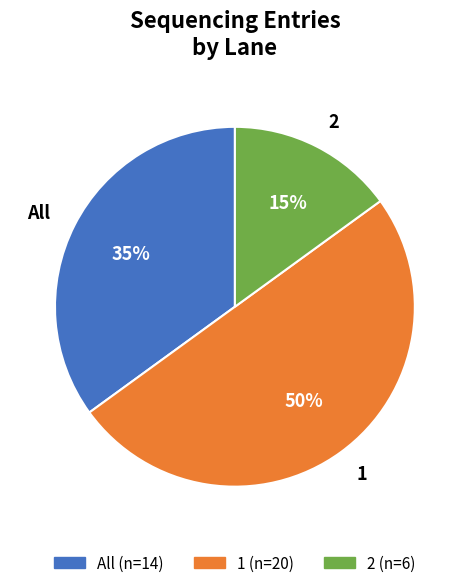

Which slice is the smallest?

2